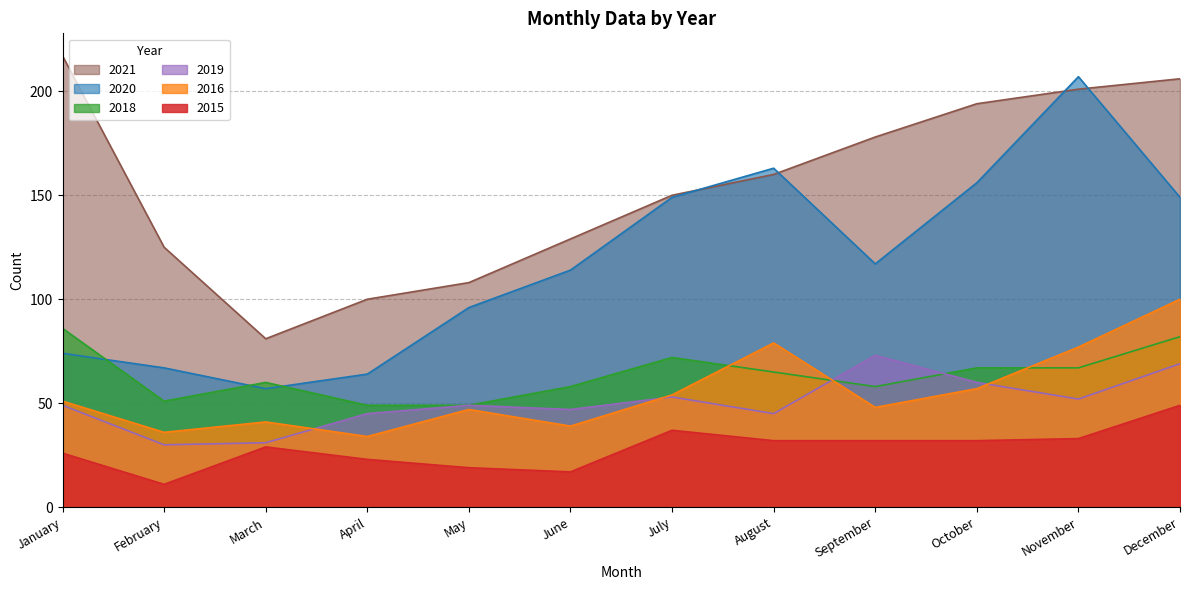

Read the 2019 value at August.

45